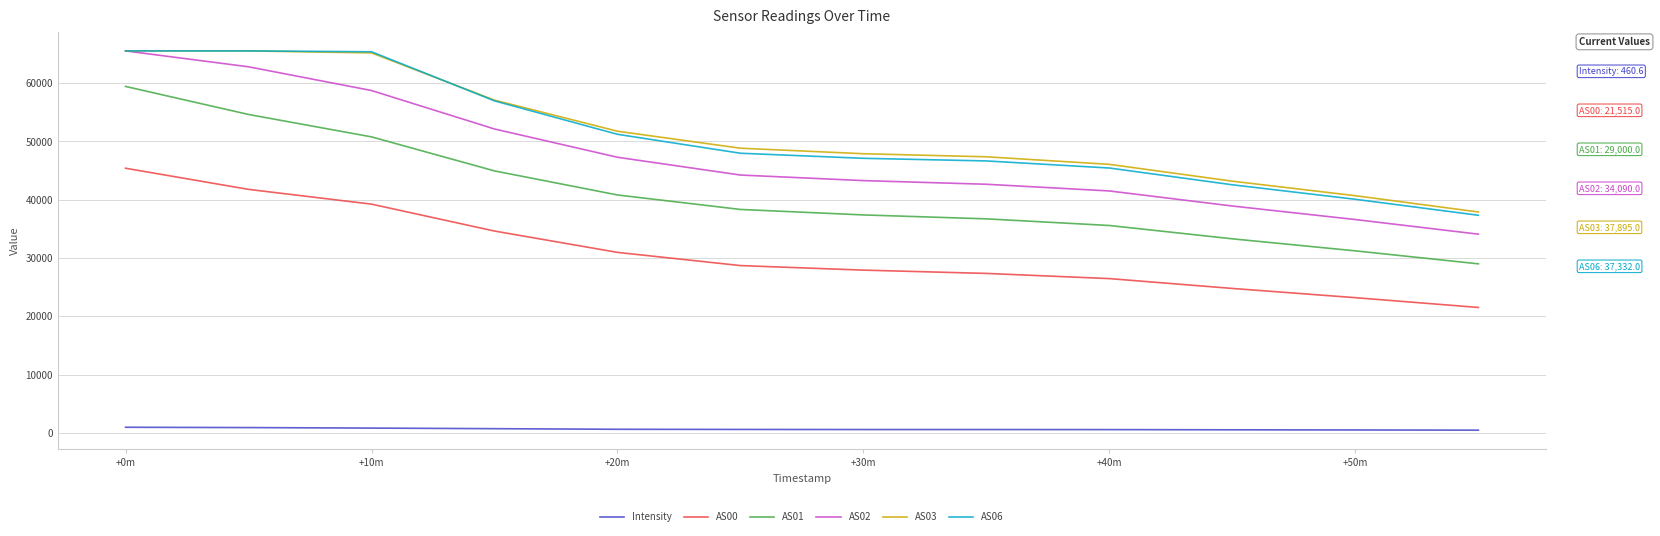

Which series has the largest range (max minus min)?

AS02